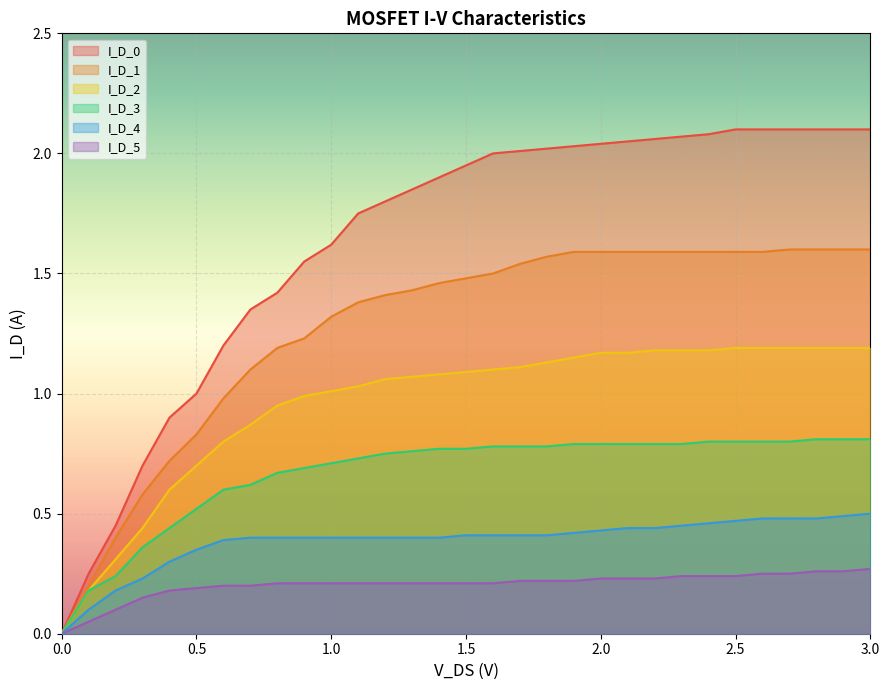

What is the sum of all I_D_5 values?

6.3